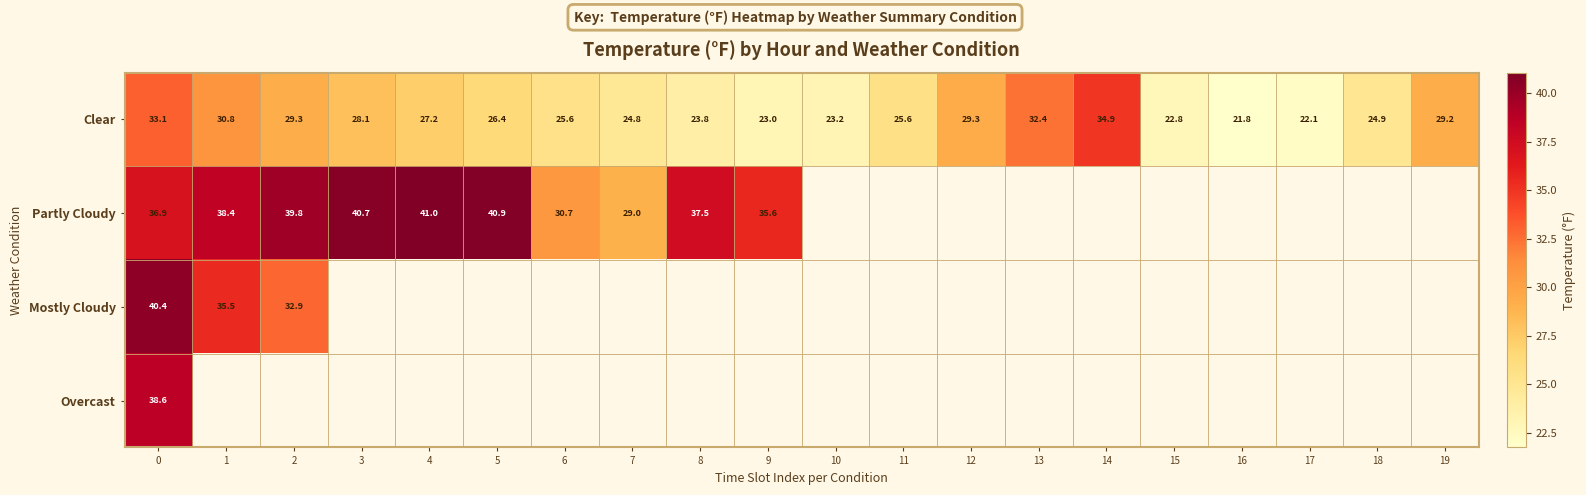

Count the number of categories in the chart.

20